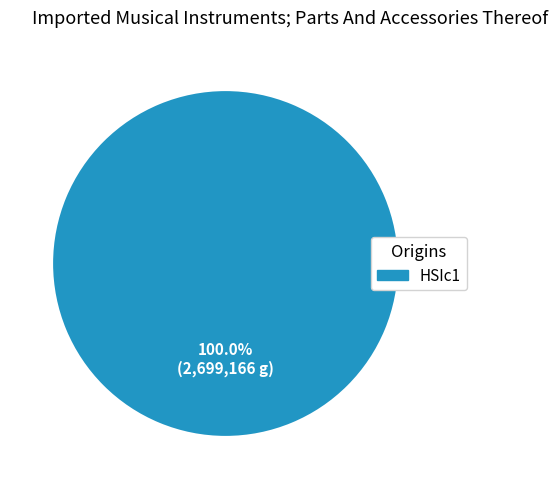

Does any single category account for the majority?

Yes